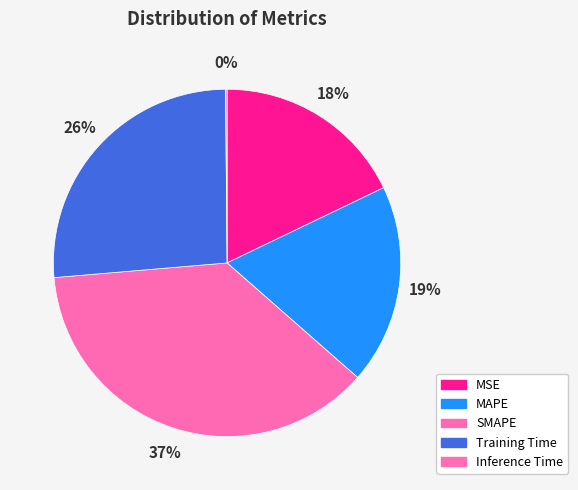

To the nearest percent, what is the difference between the Inference Time and MSE slice percentages?

18%